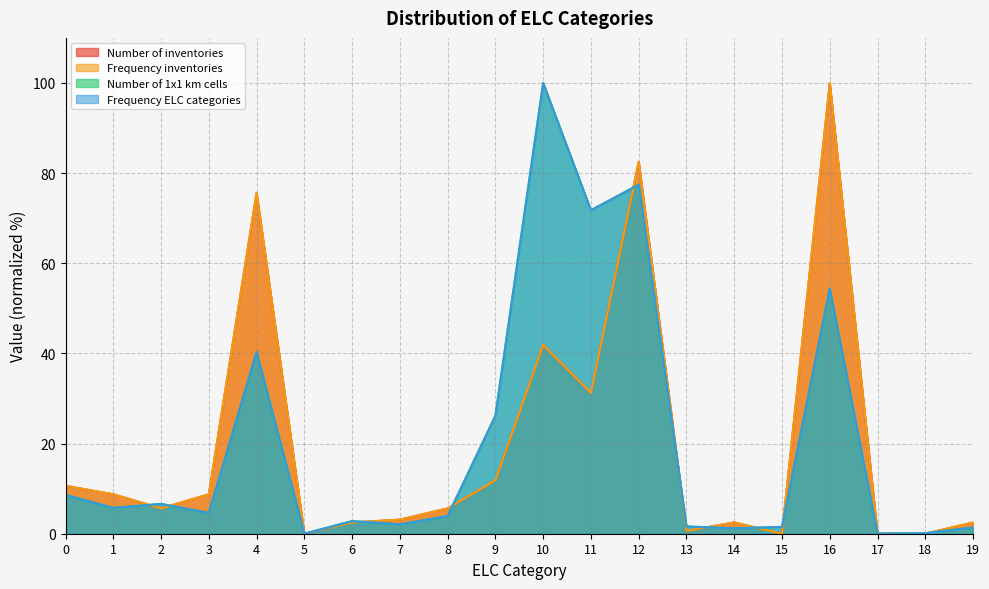

What are all the series names shown in the legend?

Number of inventories, Frequency inventories, Number of 1x1 km cells, Frequency ELC categories